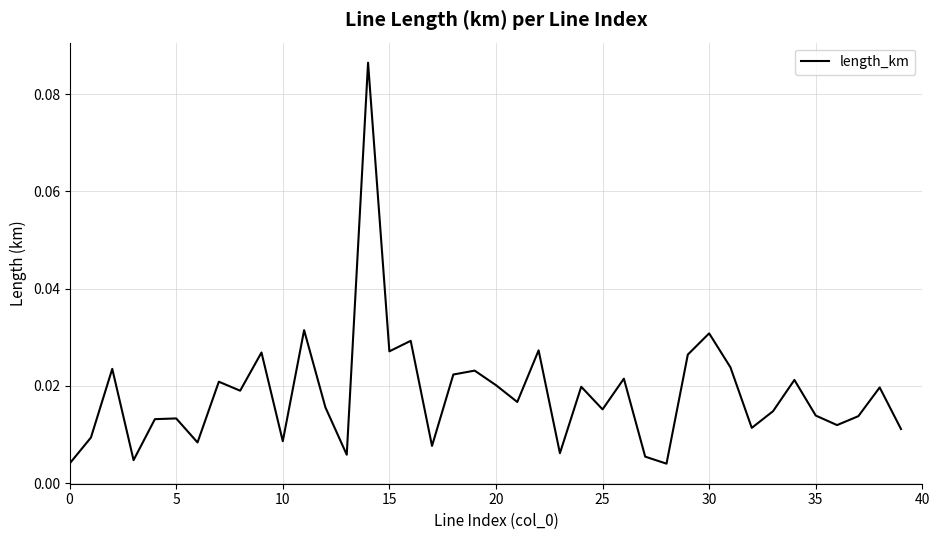

At which category does the chart reach its peak across all series?

14